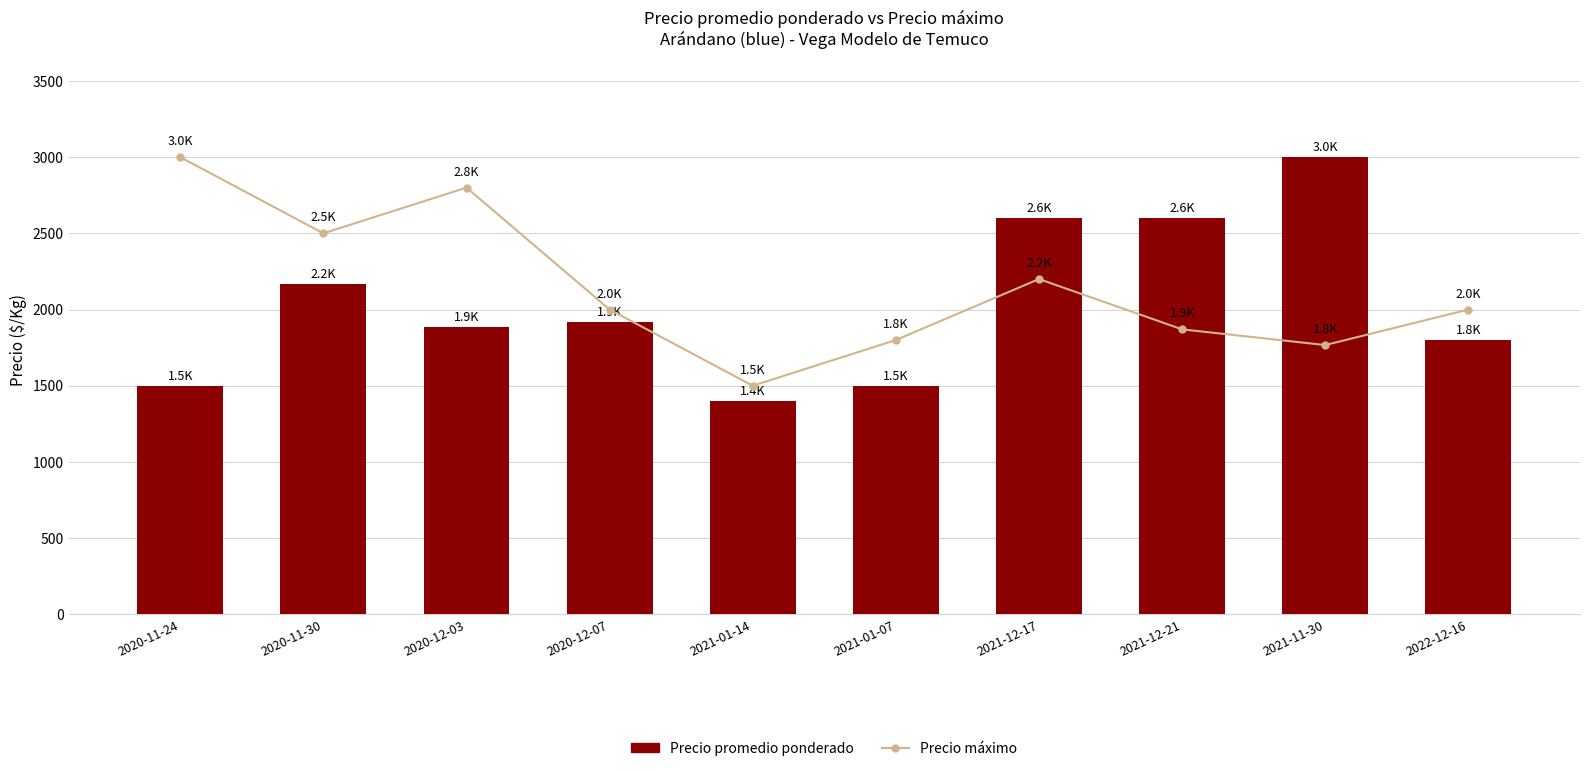

What is the average value of the Precio máximo series?

2144